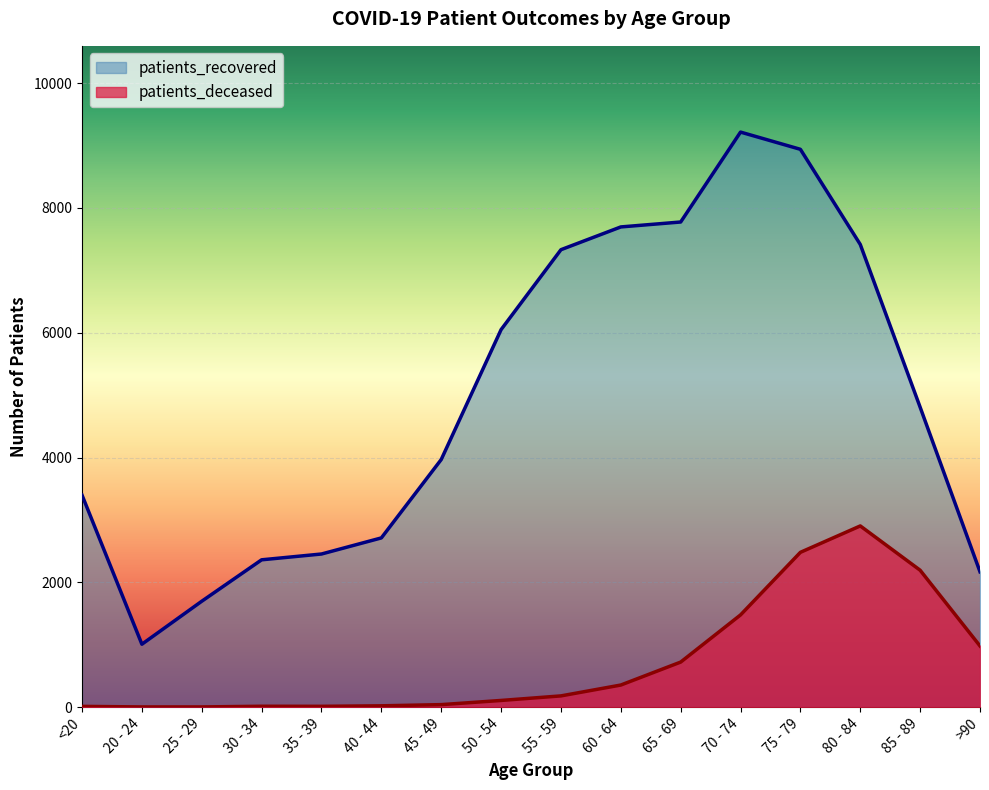

What is the label of the 12th point from the right?

35 - 39